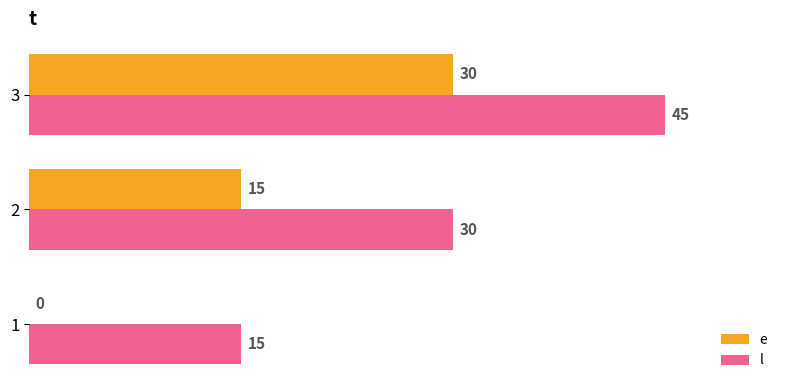

What is the sum of all l values?

90